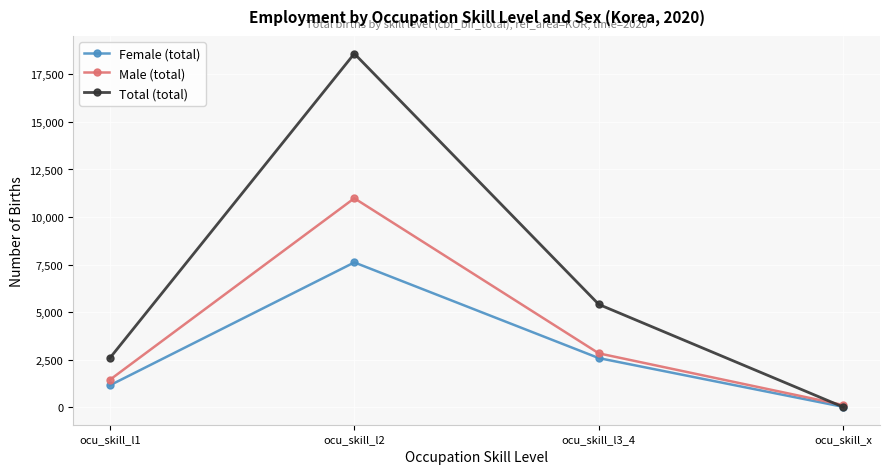

The Female (total) series shows 3339.5 at ocu_skill_l2. True or false?

False